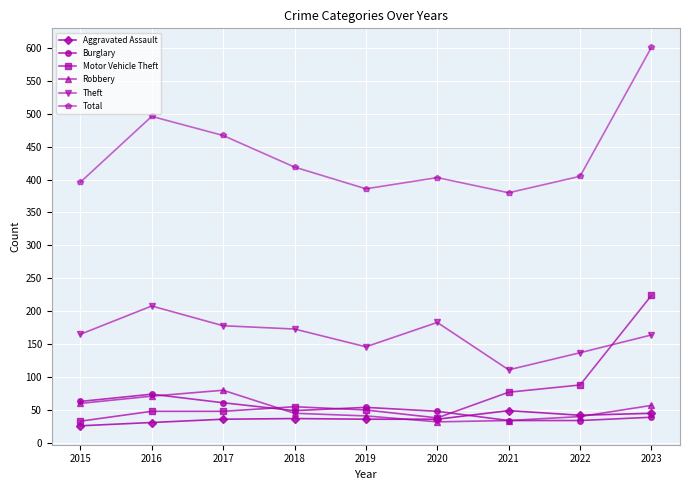

Which series has the widest spread of values?

Total